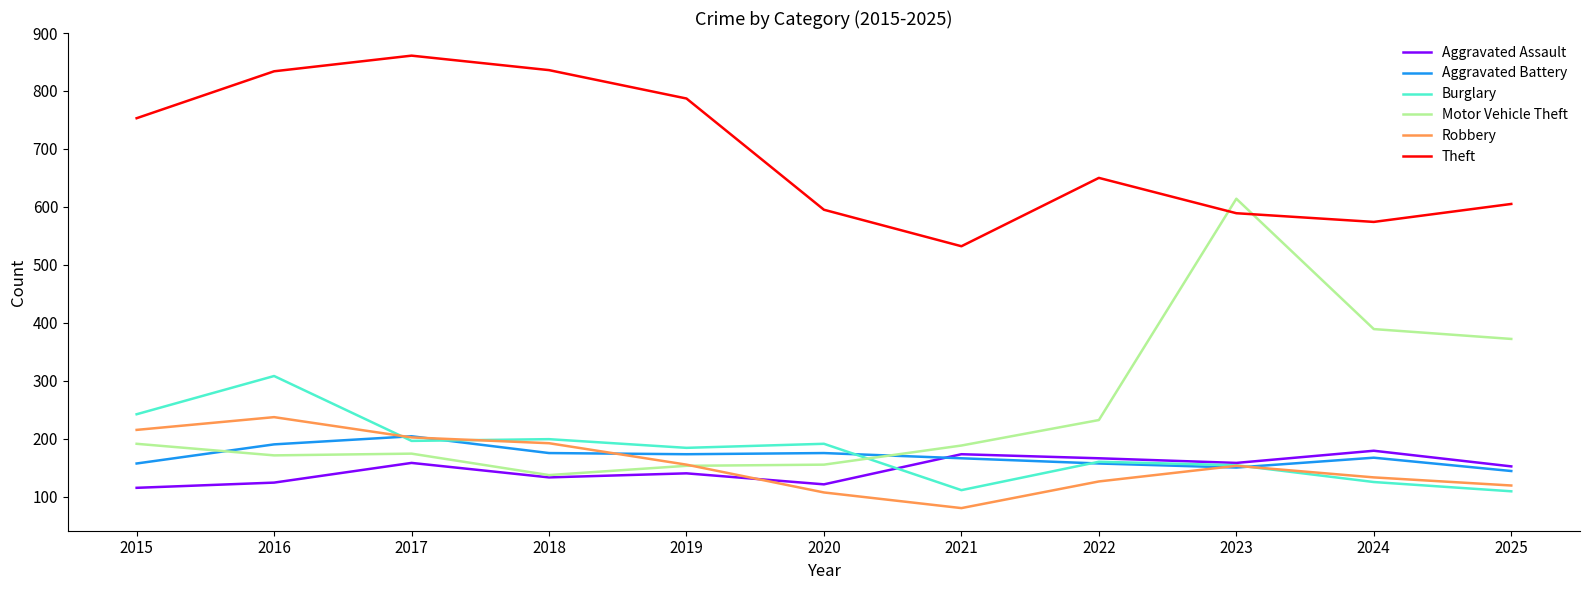

True or false: Aggravated Assault and Theft intersect in this chart.

False